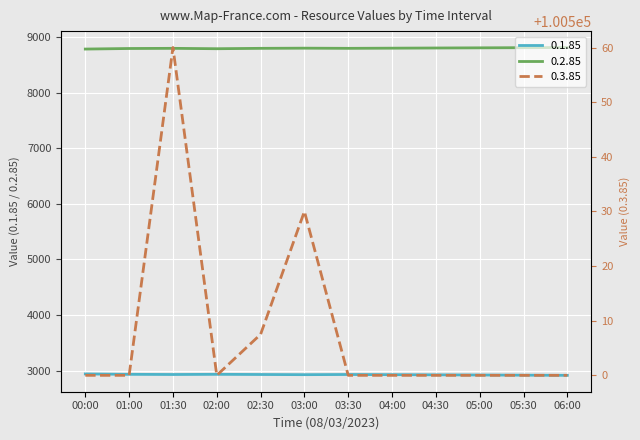

True or false: 0.2.85 has a value of 8808.0 at 05:30.

True